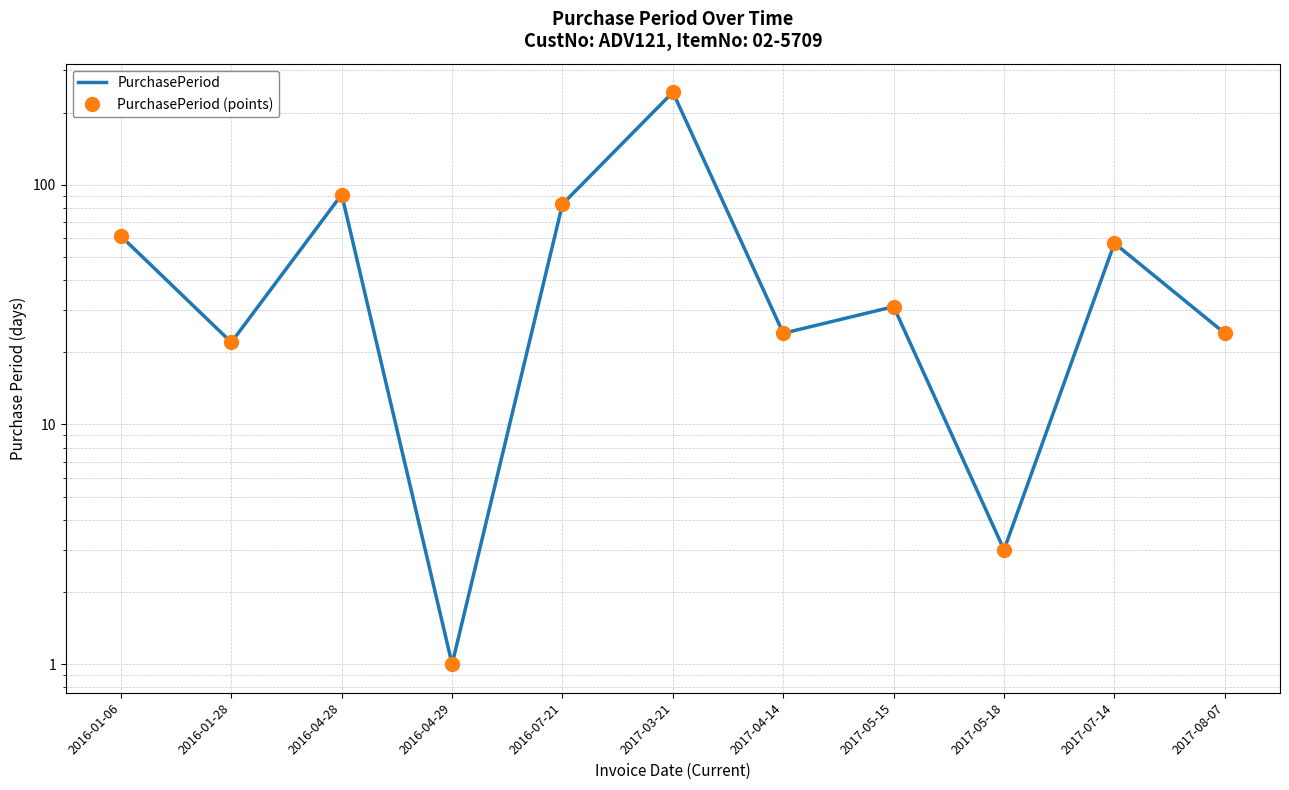

In PurchasePeriod, how many points are higher than both neighbors (excluding endpoints)?

4